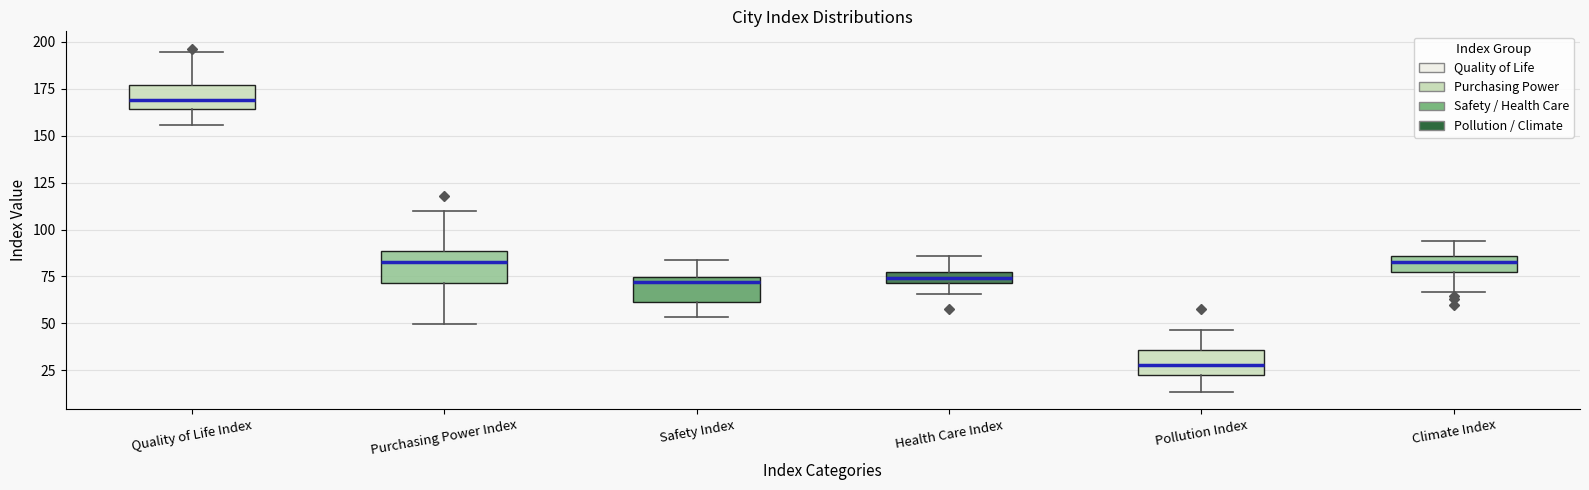

Which box's median line is the highest?

Quality of Life Index